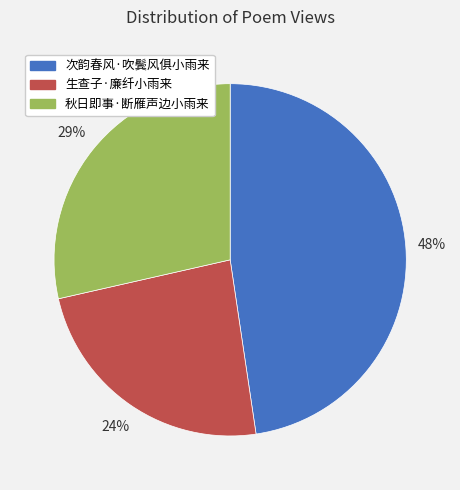

To the nearest percent, what is the difference between the 秋日即事·断雁声边小雨来 and 次韵春风·吹鬓风俱小雨来 slice percentages?

19%